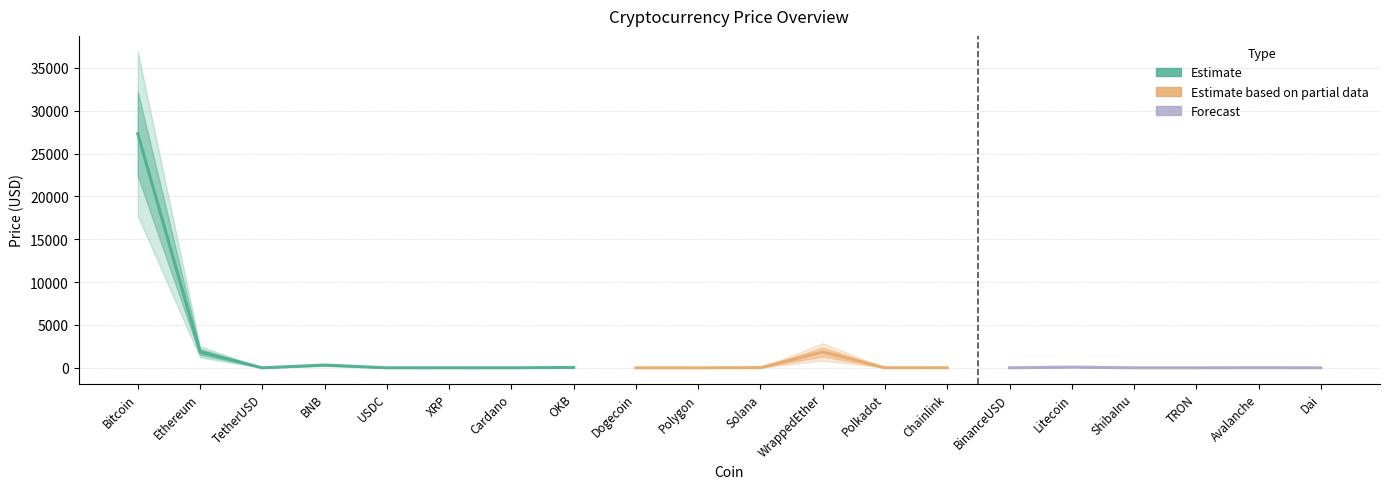

How many data points are above 5?

10